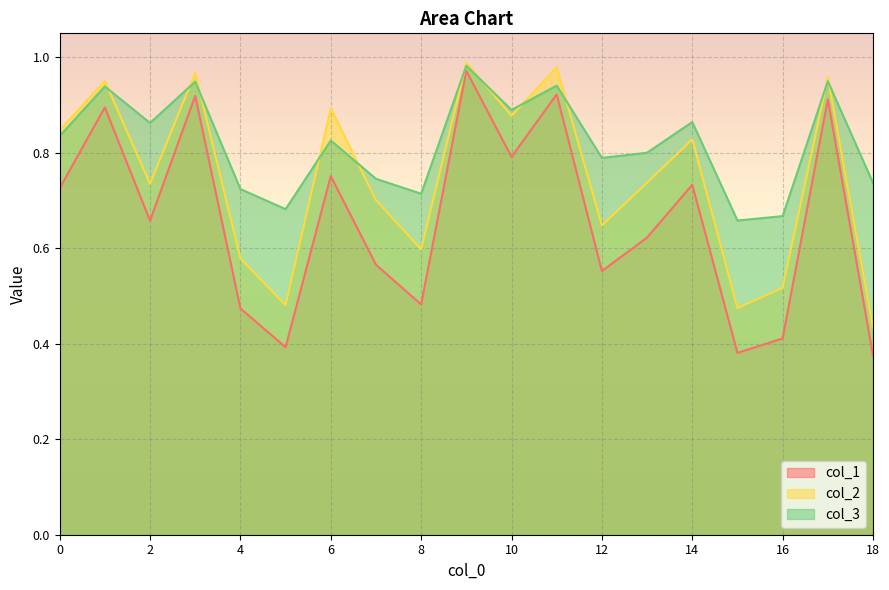

What is the difference between the col_1 values at 16 and 14?

0.3